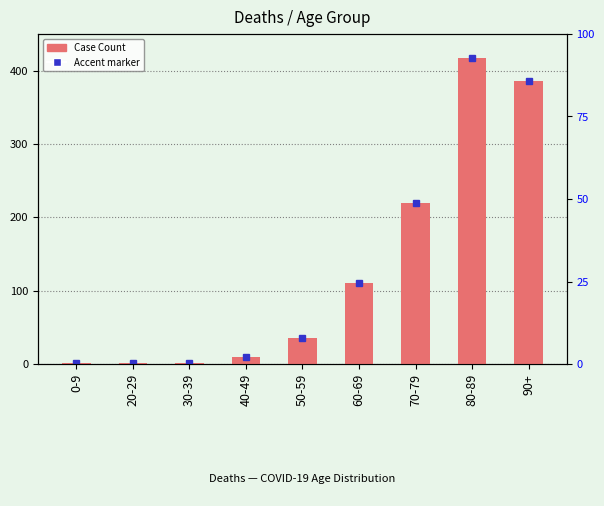

Reading left to right, what are all the values shown in this chart?

0-9=1	20-29=1	30-39=1	40-49=9	50-59=36	60-69=110	70-79=220	80-89=417	90+=386